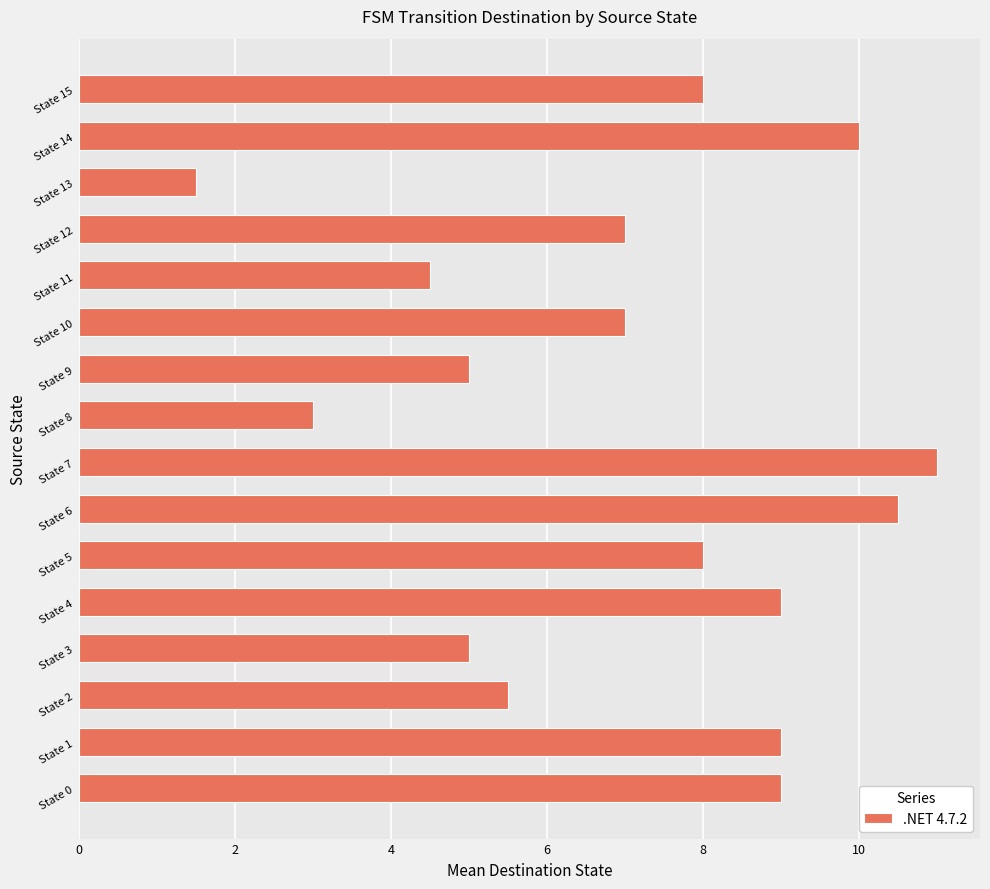

Which category has the highest value across all series?

State 7